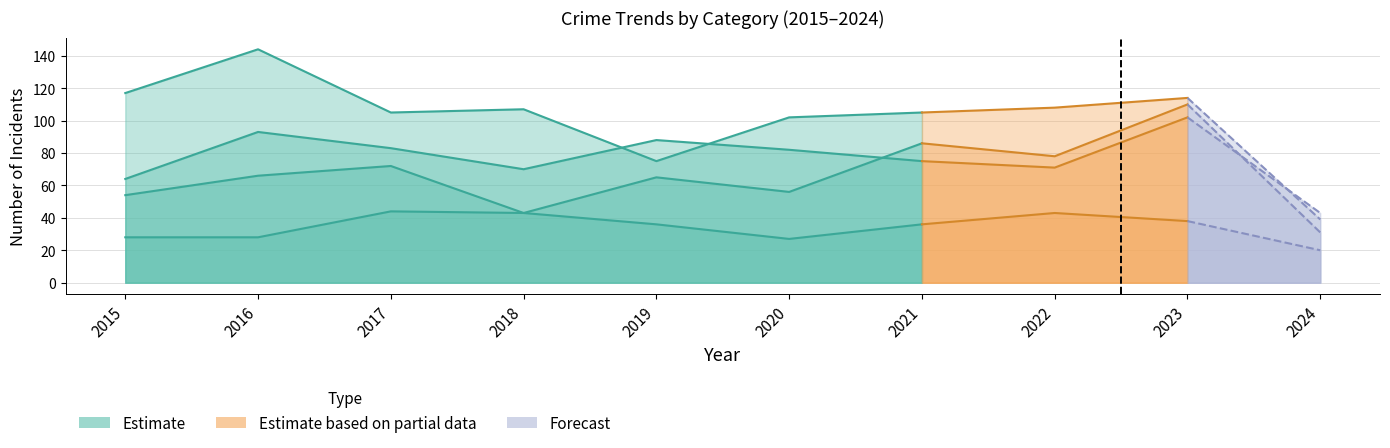

List the series in order of their overall mean, lowest first.

Criminal Sexual Assault, Aggravated Assault, Aggravated Battery, Robbery